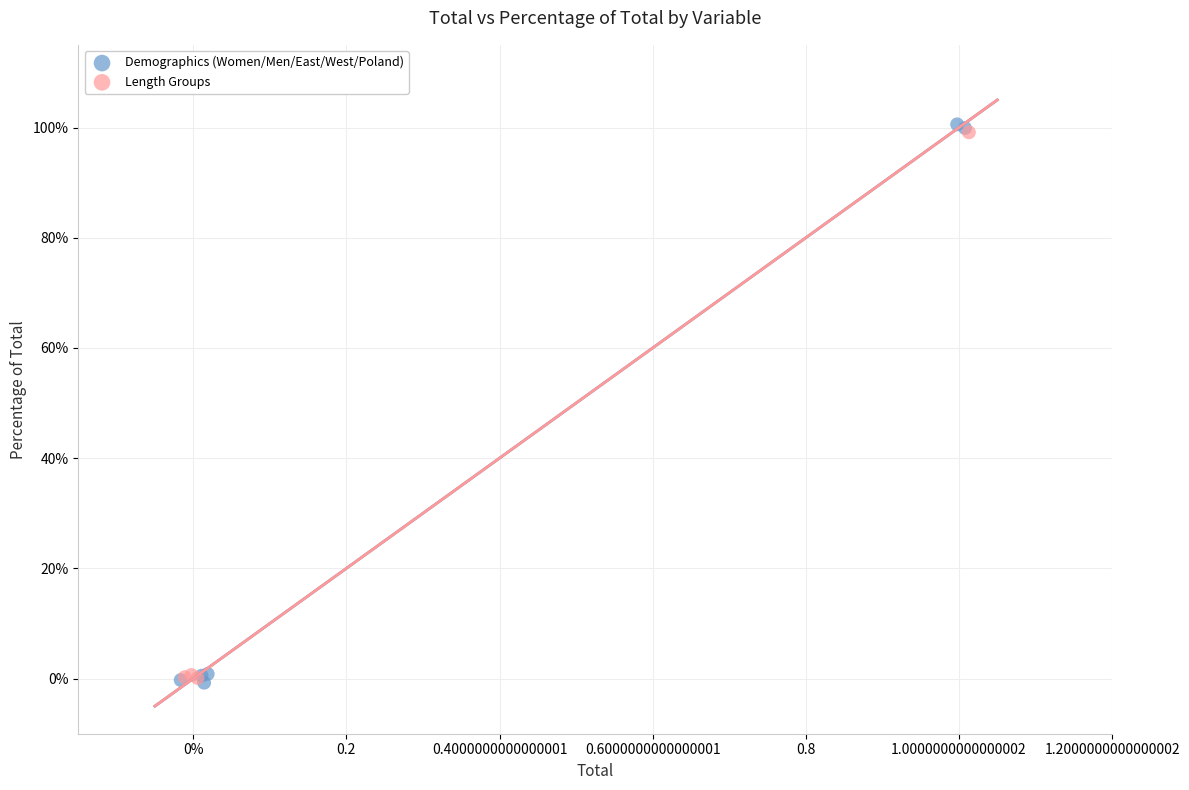

Which series has the largest Y range (max minus min)?

Demographics (Women/Men/East/West/Poland)